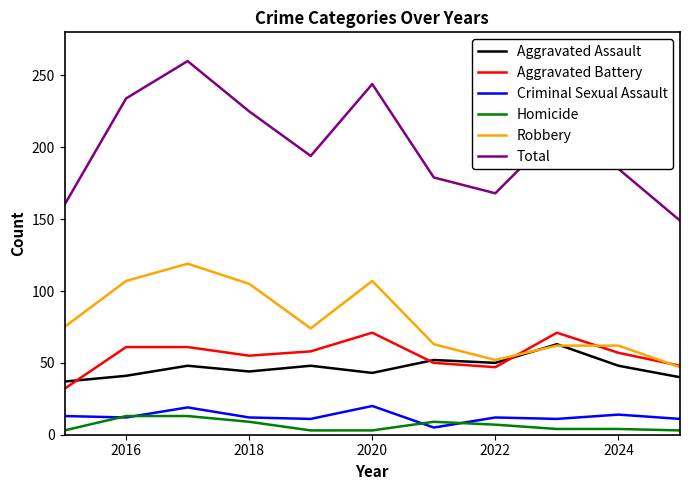

Which series has the largest total across all categories?

Total